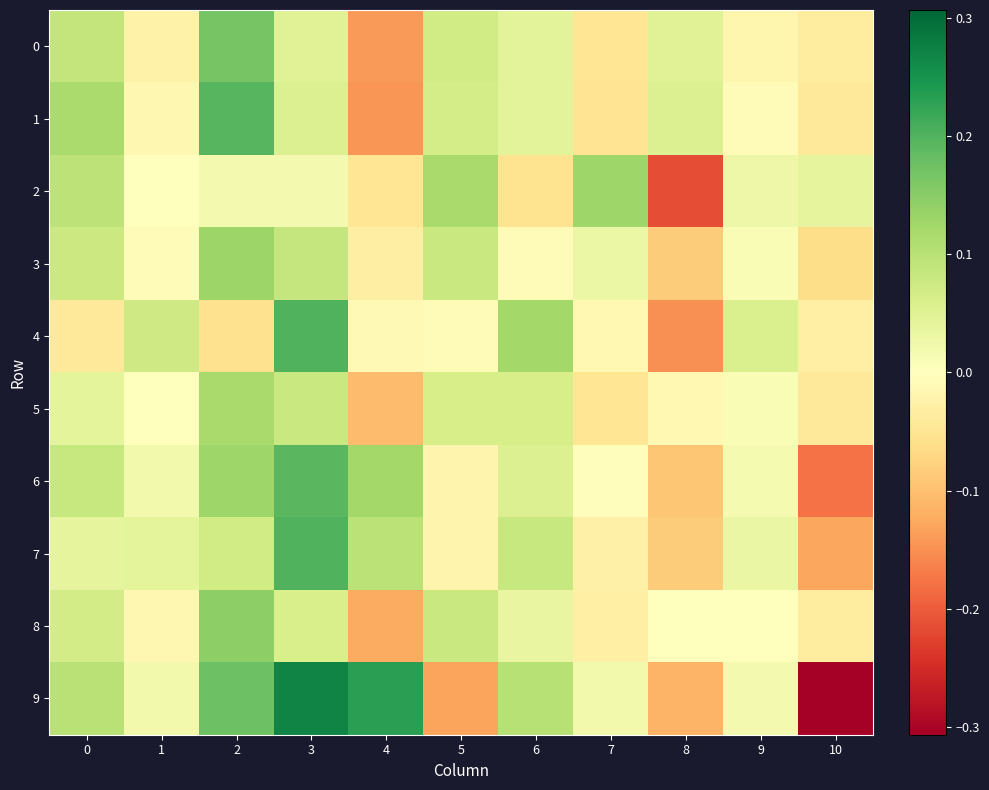

At which category is the sum across all series the highest?

3